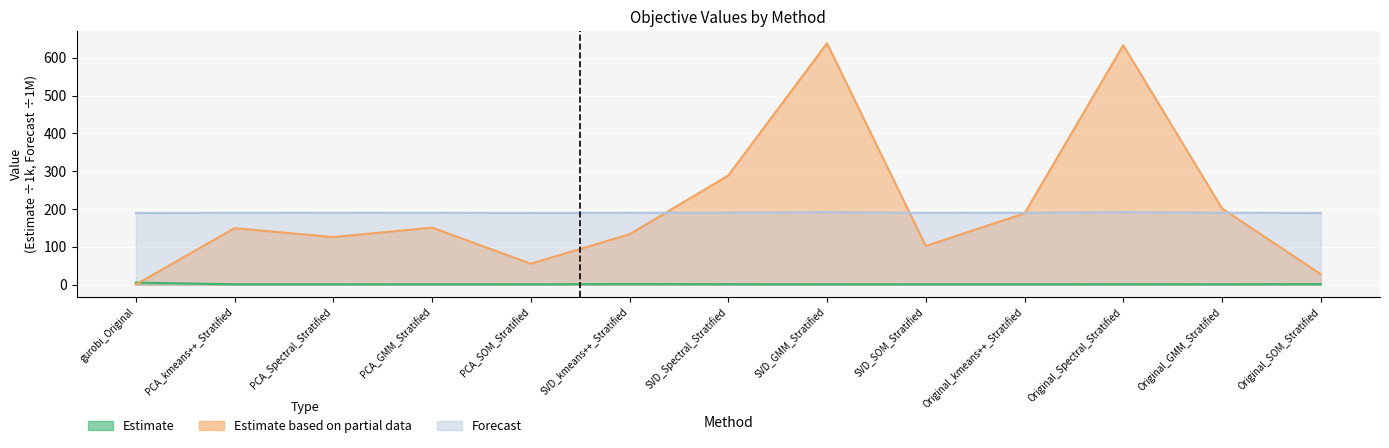

Reading left to right, what are all the values shown in this chart?

Estimate: gurobi_Original=5.2	PCA_kmeans++_Stratified=0.5	PCA_Spectral_Stratified=0.5	PCA_GMM_Stratified=0.7	PCA_SOM_Stratified=0.6	SVD_kmeans++_Stratified=1.2	SVD_Spectral_Stratified=0.8	SVD_GMM_Stratified=0.6	SVD_SOM_Stratified=0.6	Original_kmeans++_Stratified=0.6	Original_Spectral_Stratified=0.8	Original_GMM_Stratified=0.7	Original_SOM_Stratified=1.0
Estimate based on partial data: gurobi_Original=0.0	PCA_kmeans++_Stratified=149.2	PCA_Spectral_Stratified=125.6	PCA_GMM_Stratified=150.7	PCA_SOM_Stratified=55.2	SVD_kmeans++_Stratified=133.0	SVD_Spectral_Stratified=288.6	SVD_GMM_Stratified=638.5	SVD_SOM_Stratified=102.2	Original_kmeans++_Stratified=188.3	Original_Spectral_Stratified=633.3	Original_GMM_Stratified=201.5	Original_SOM_Stratified=27.5
Forecast: gurobi_Original=189.1	PCA_kmeans++_Stratified=189.7	PCA_Spectral_Stratified=189.6	PCA_GMM_Stratified=189.7	PCA_SOM_Stratified=189.3	SVD_kmeans++_Stratified=189.6	SVD_Spectral_Stratified=190.2	SVD_GMM_Stratified=191.5	SVD_SOM_Stratified=189.5	Original_kmeans++_Stratified=189.8	Original_Spectral_Stratified=191.5	Original_GMM_Stratified=189.9	Original_SOM_Stratified=189.2